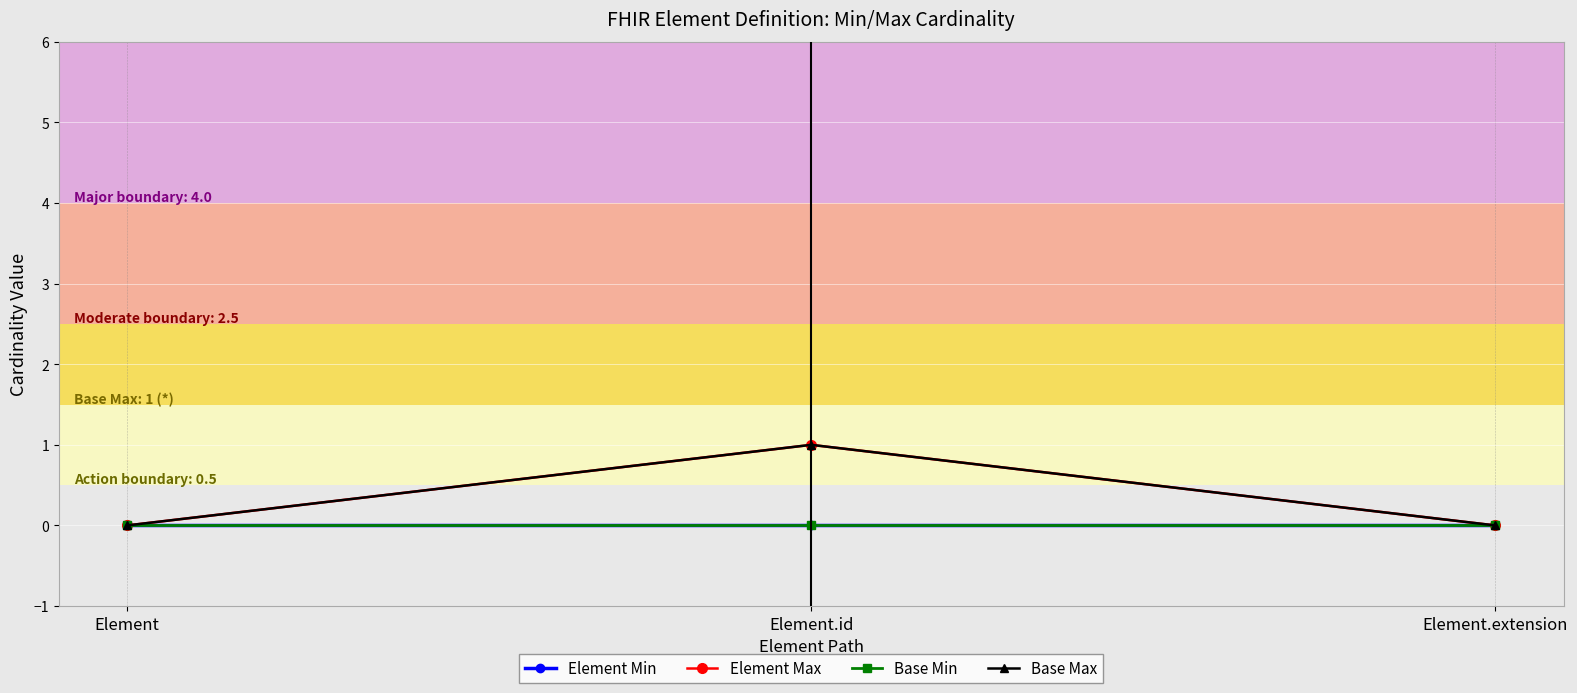

What position from the left is Element.extension?

3